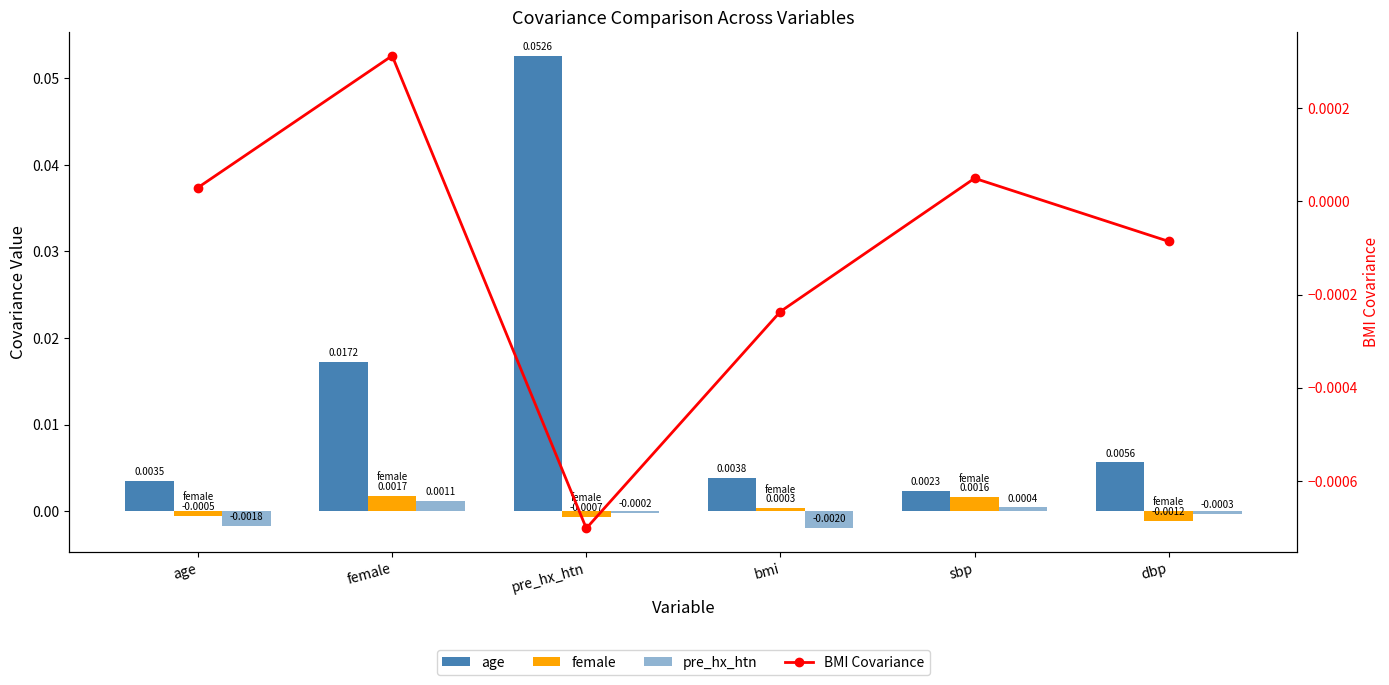

Reading right to left, list all the values displayed in this chart.

age: 0.0	0.0	0.0	0.1	0.0	0.0
female: -0.0	0.0	0.0	-0.0	0.0	-0.0
pre_hx_htn: -0.0	0.0	-0.0	-0.0	0.0	-0.0
BMI Covariance: -0.0	0.0	-0.0	-0.0	0.0	0.0